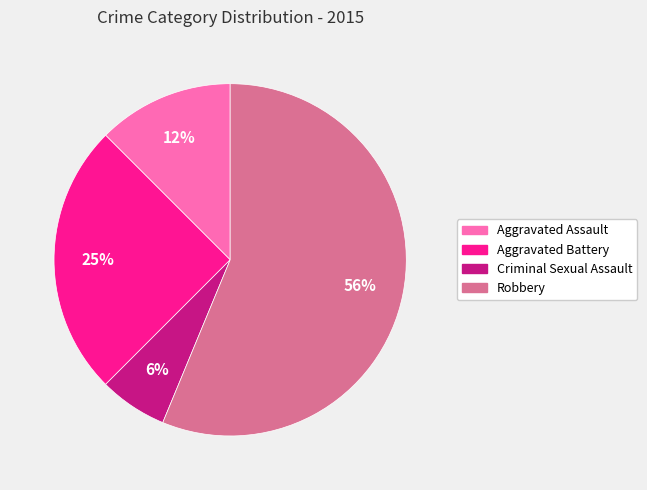

Rank the categories by value from highest to lowest.

Robbery, Aggravated Battery, Aggravated Assault, Criminal Sexual Assault